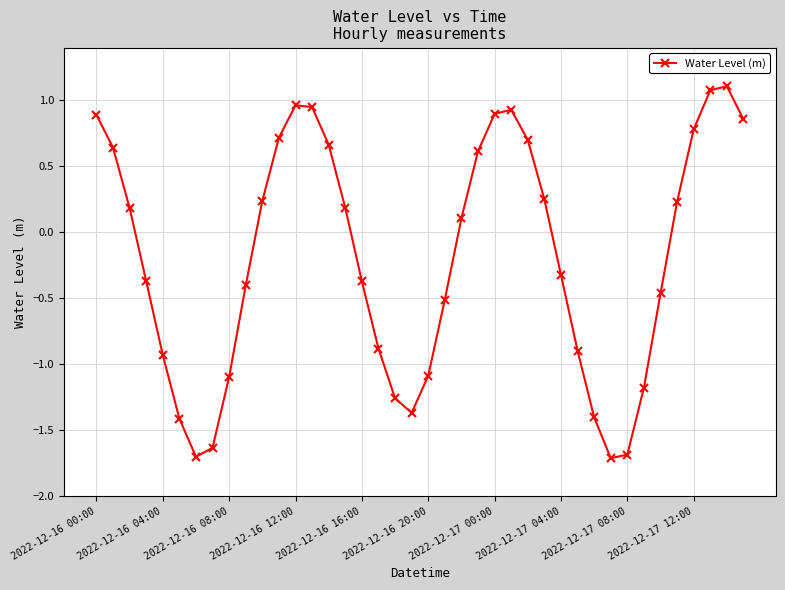

What is the difference between the maximum and minimum values?

2.8